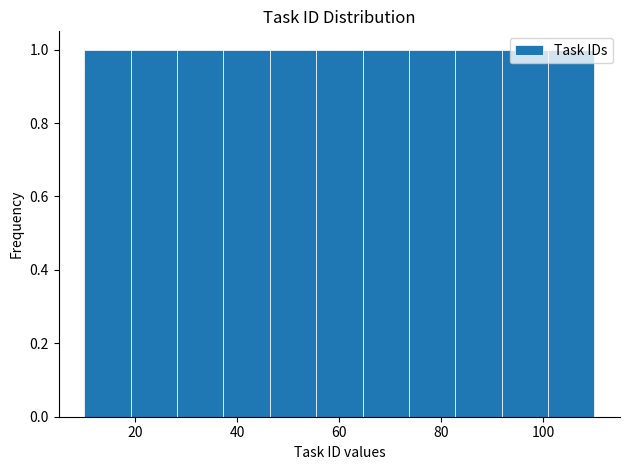

How tall is the bar that spans 56 to 64 on the x-axis? Neither the bar edges nor the heights are printed on the chart, so give them approximately, as read against the axes.

1